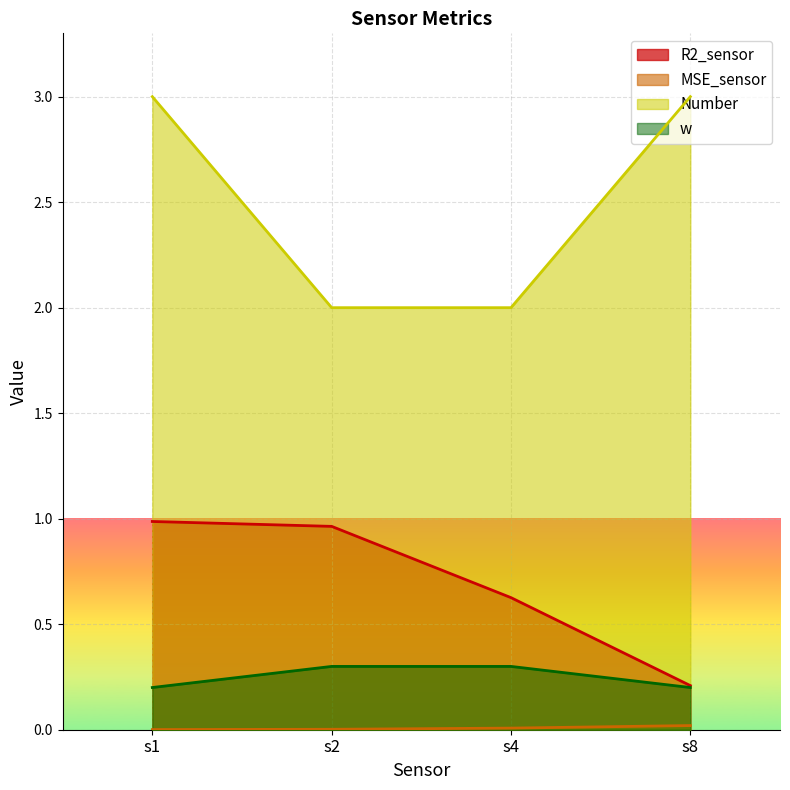

Where is R2_sensor nearest to the value 0?

s8